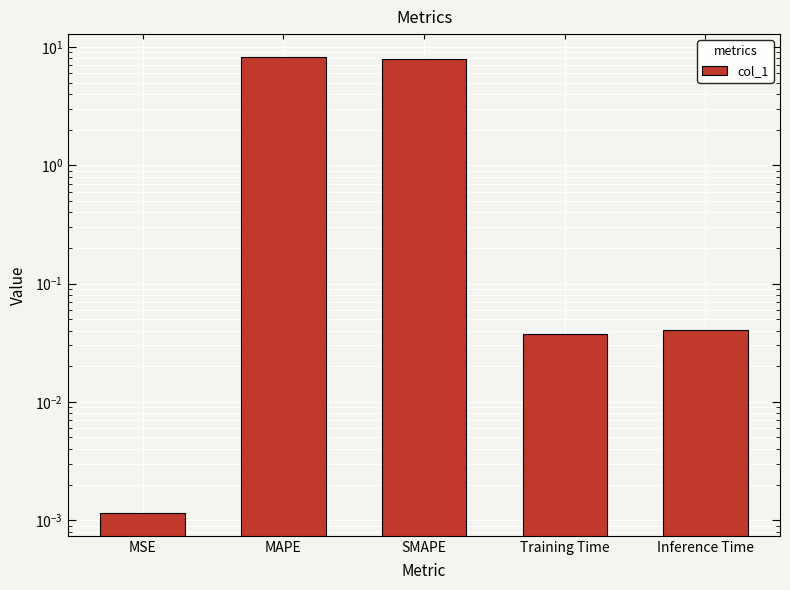

Reading right to left, list all the values displayed in this chart.

Inference Time=0.0	Training Time=0.0	SMAPE=7.9	MAPE=8.2	MSE=0.0